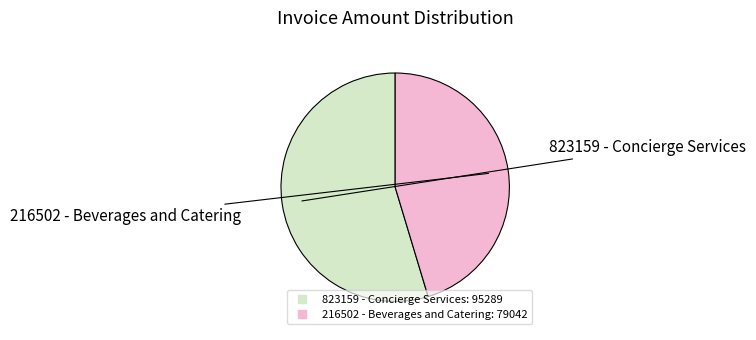

Do 823159 - Concierge Services and 216502 - Beverages and Catering together represent more than half of the pie?

Yes